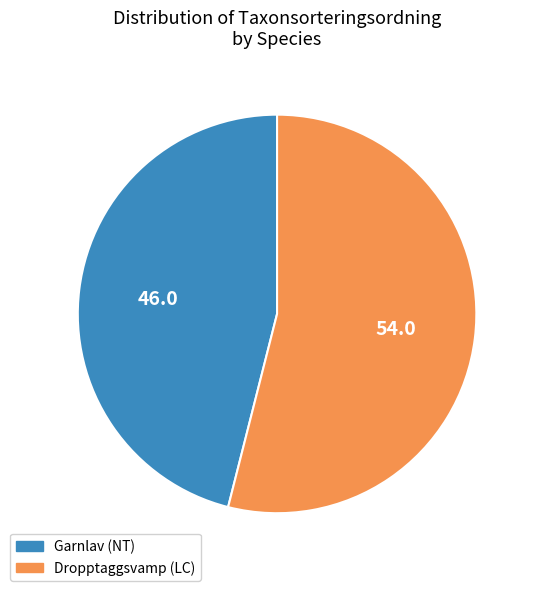

What is the largest slice in the pie chart?

Dropptaggsvamp (LC)